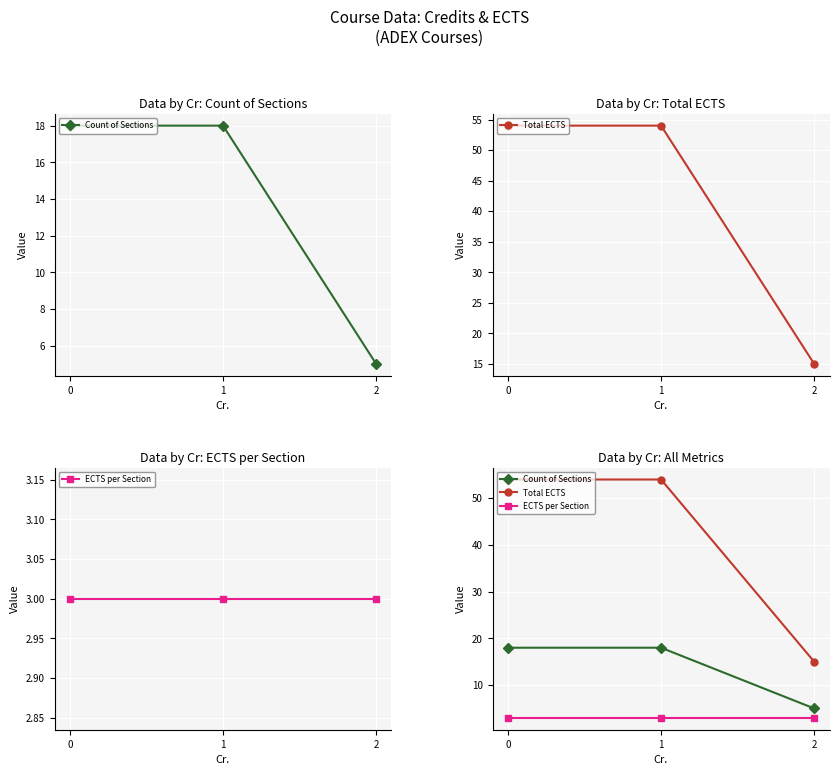

What are all the series names shown in the legend?

Count of Sections, Total ECTS, ECTS per Section